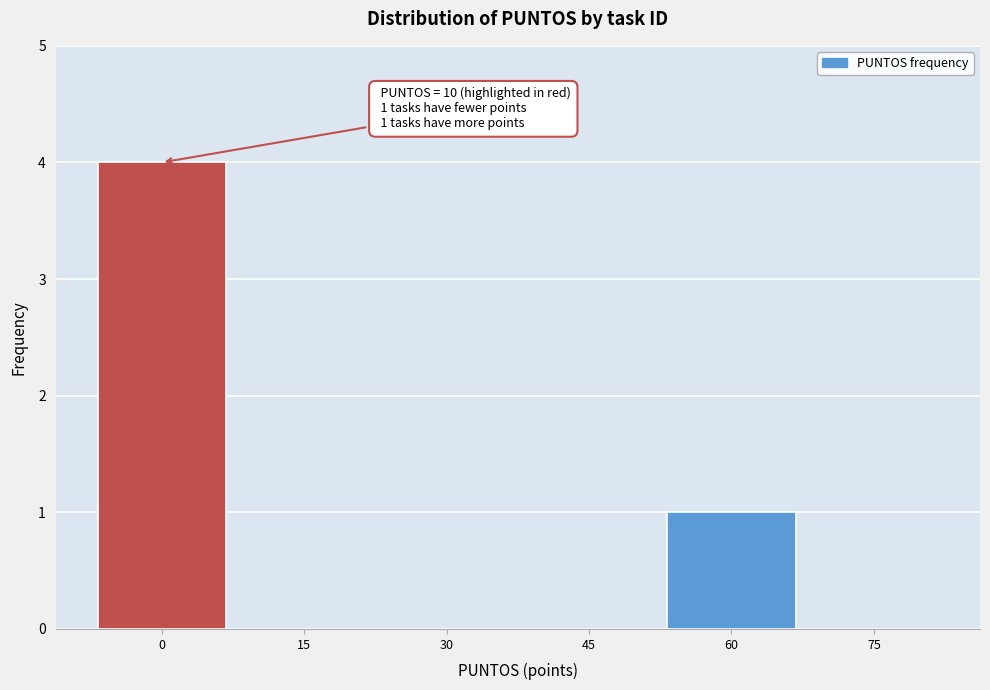

Reading left to right, what are all the values shown in this chart?

0=4	15=0	30=0	45=0	60=1	75=0